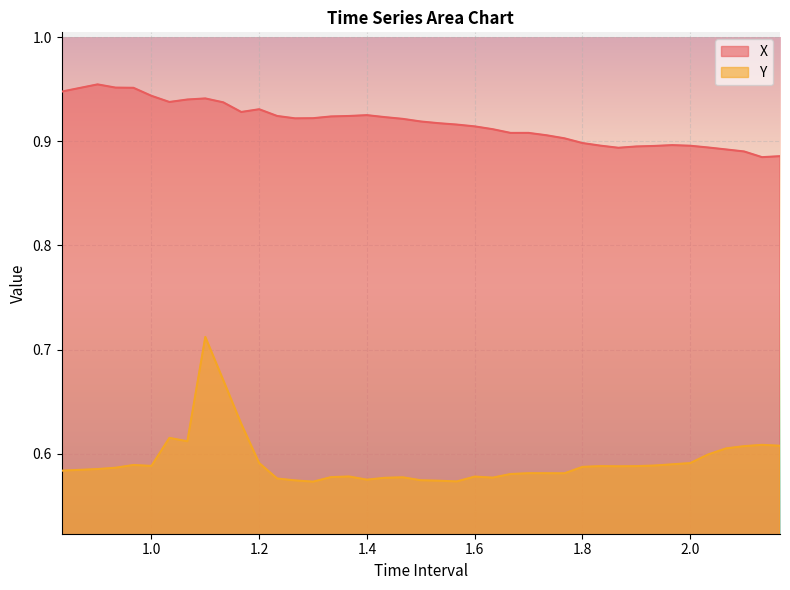

Which has a higher value, 1.533333333333335 or 0.9666666666666666?

0.9666666666666666